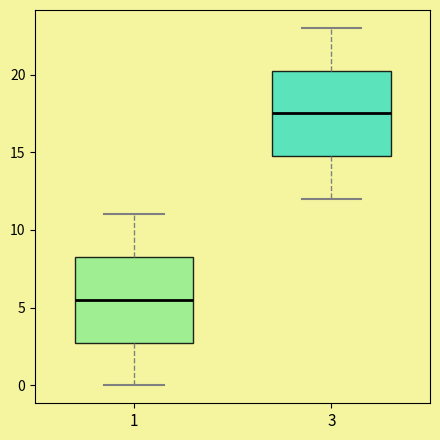

Reading left to right, read every box against the y-axis: the position of its median line, the range the box covers, and the ends of its whiskers. The values are not printed on the chart, so give them approximately, as read against the axis.

1: median 5.5, box 3.0 to 8.5, whiskers 0.0 to 11.0
3: median 17.5, box 15.0 to 20.5, whiskers 12.0 to 23.0